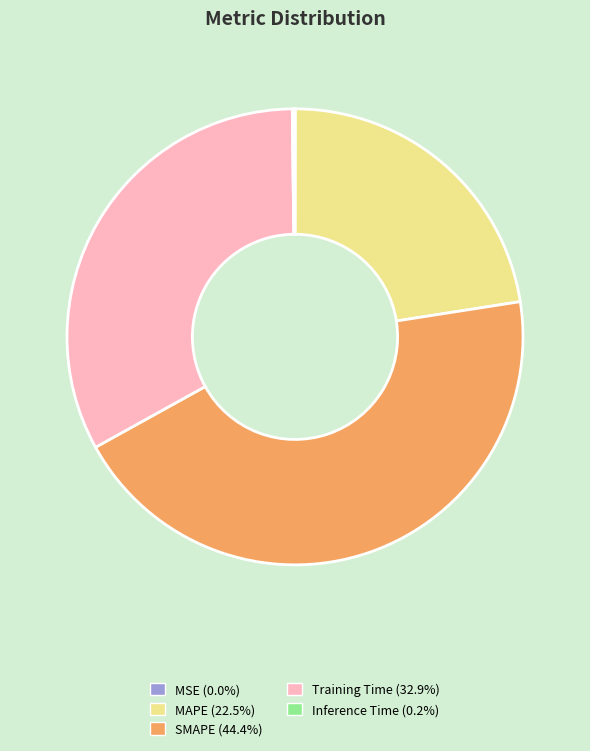

Is the sum of Training Time and SMAPE greater than half?

Yes